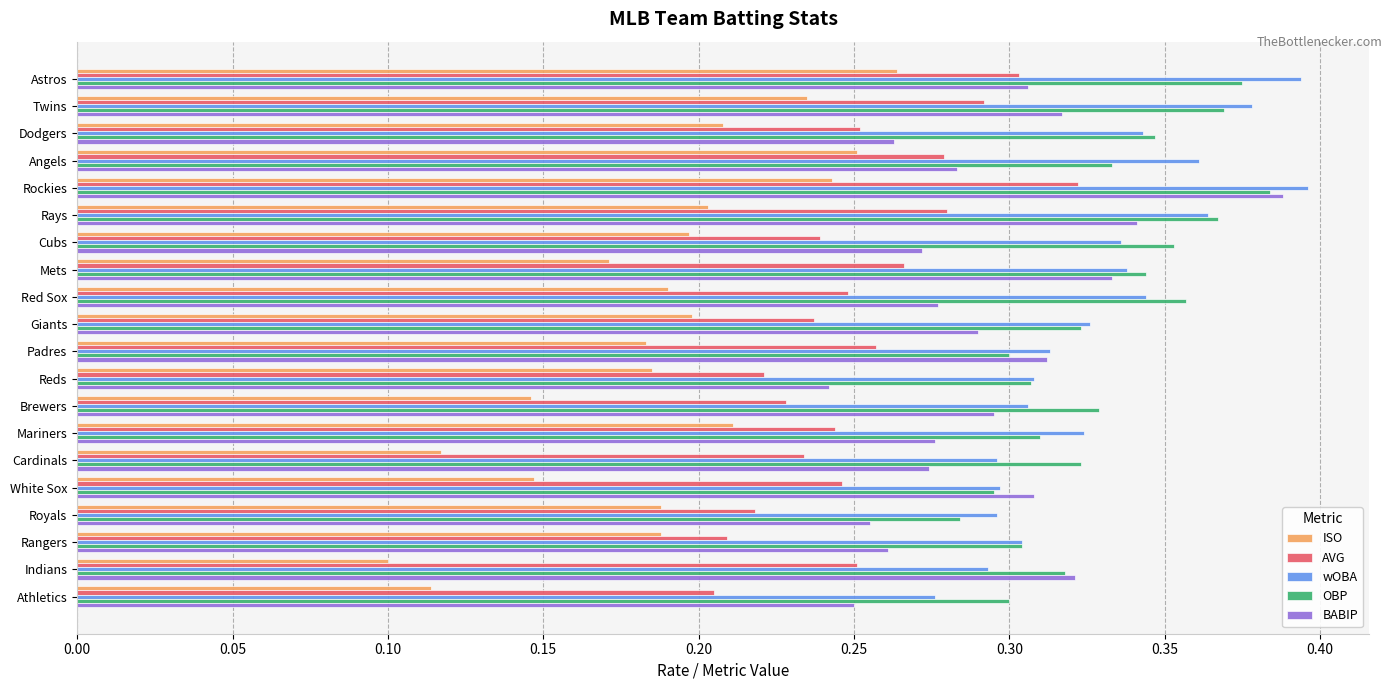

The OBP series shows 0.3 at Dodgers. True or false?

True